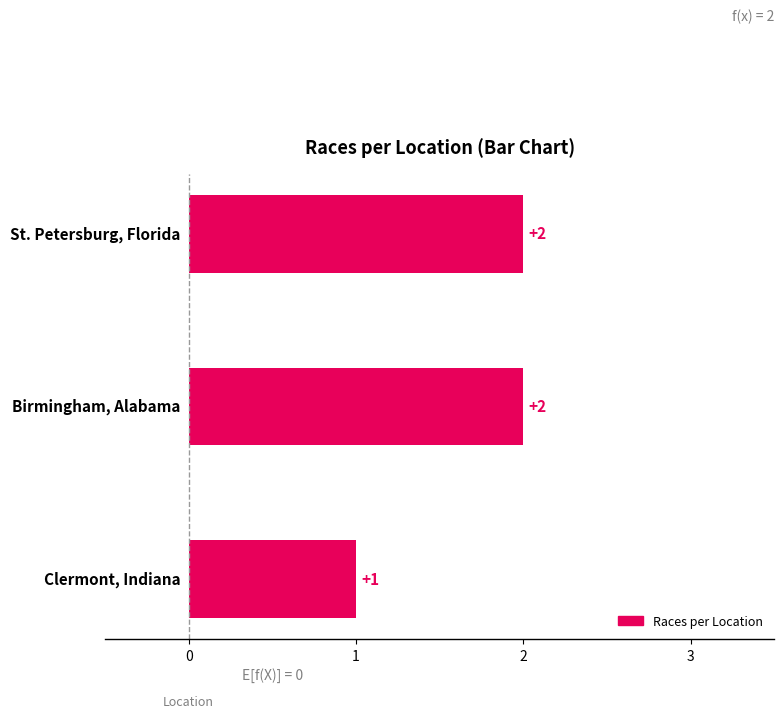

List the labels in order of value, smallest first.

Clermont, Indiana, St. Petersburg, Florida, Birmingham, Alabama